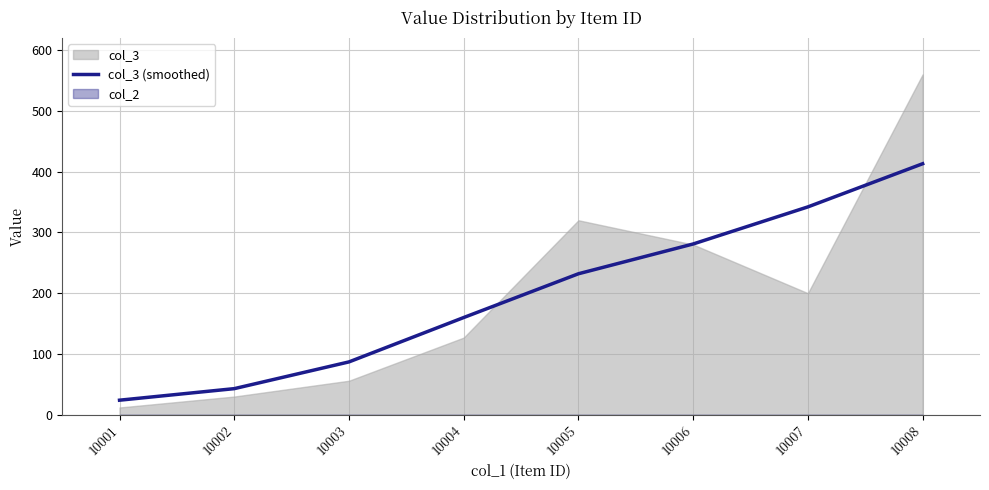

Is it true that the value at 10006 is 281?

True